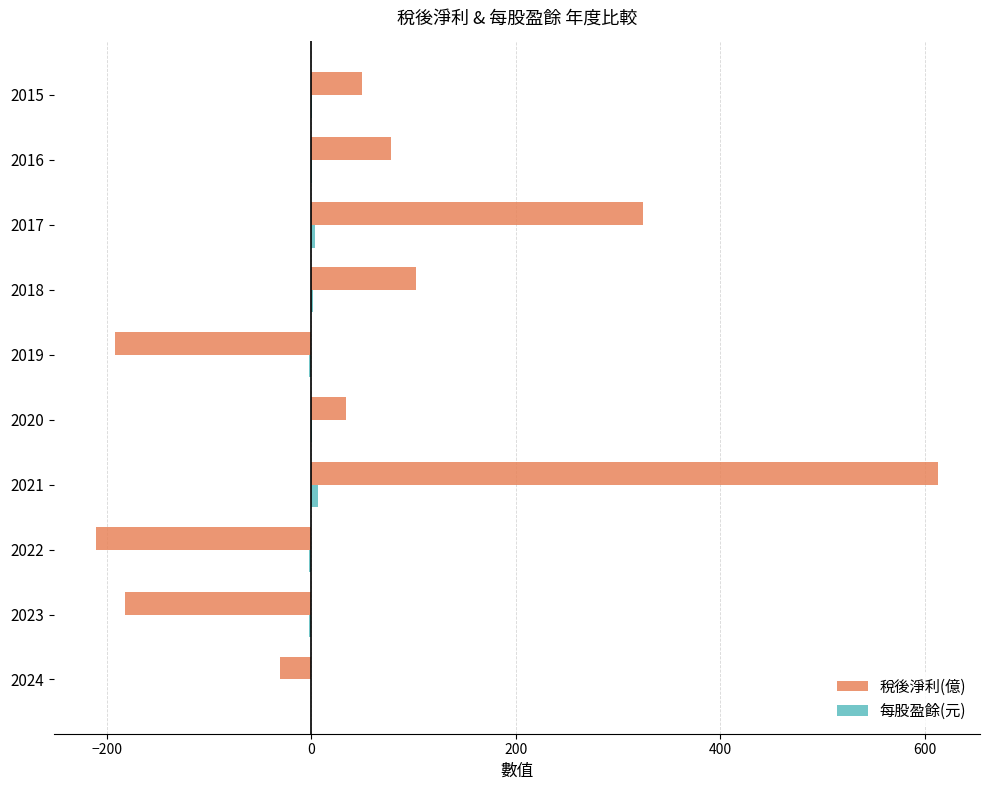

Is it true that 稅後淨利(億) equals 33.8 at 2020?

True